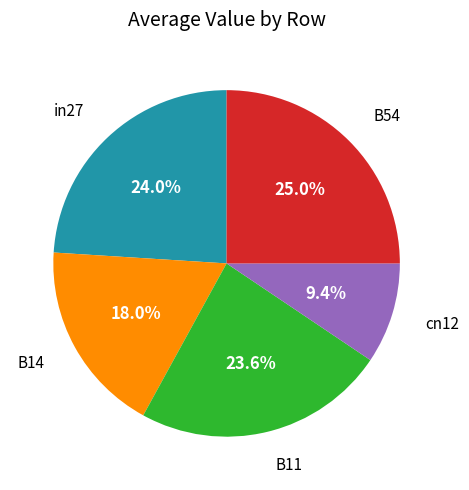

Does any single category account for the majority?

No